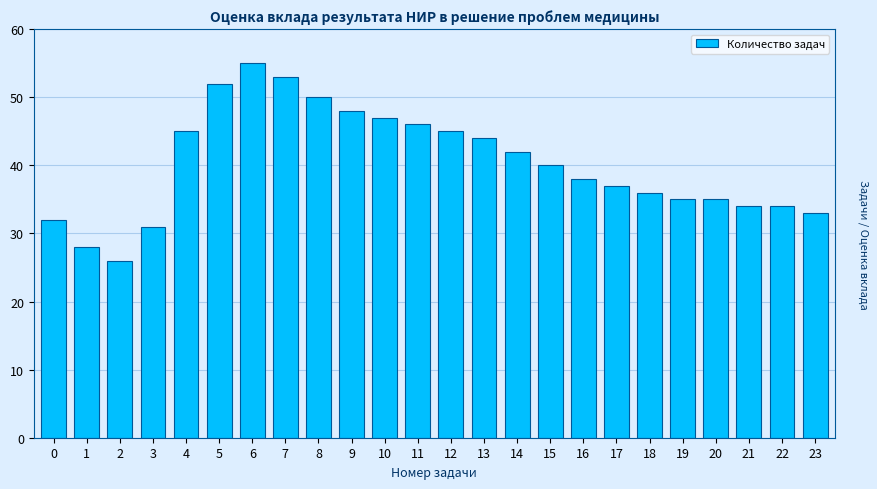

Reading left to right, extract all data points from this chart.

32	28	26	31	45	52	55	53	50	48	47	46	45	44	42	40	38	37	36	35	35	34	34	33